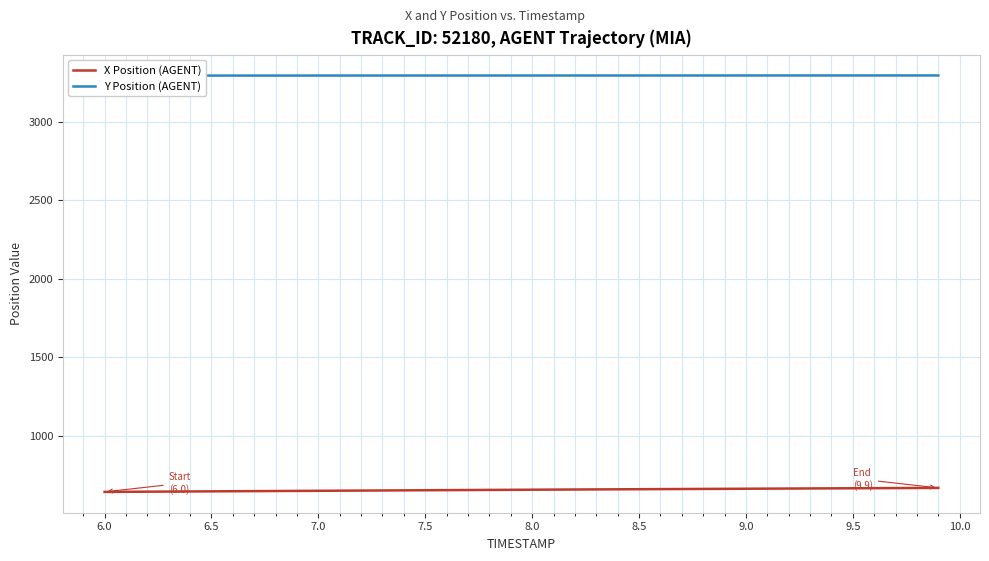

How many data points does each series have?

40